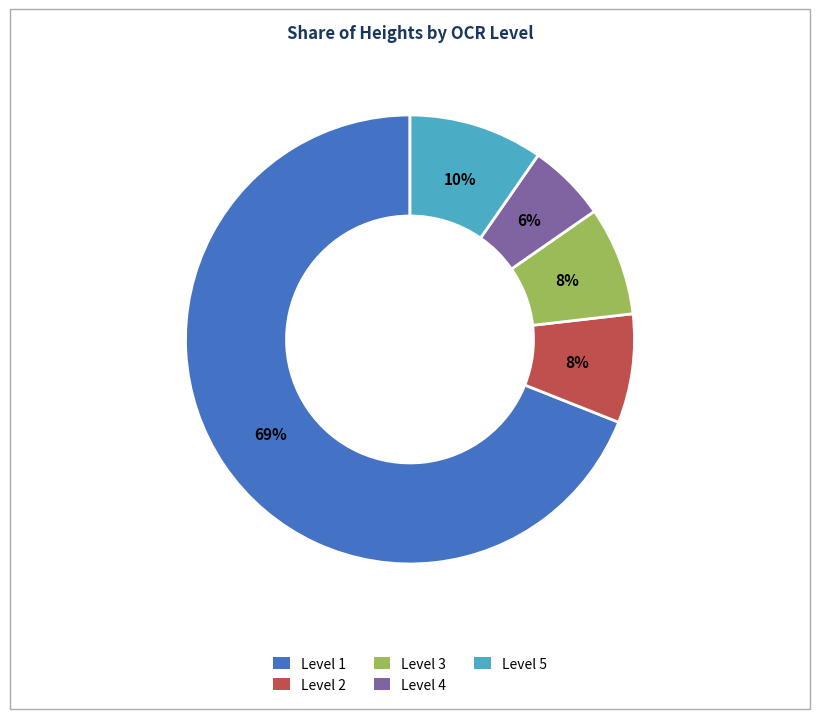

Is the sum of Level 3 and Level 2 greater than half?

No